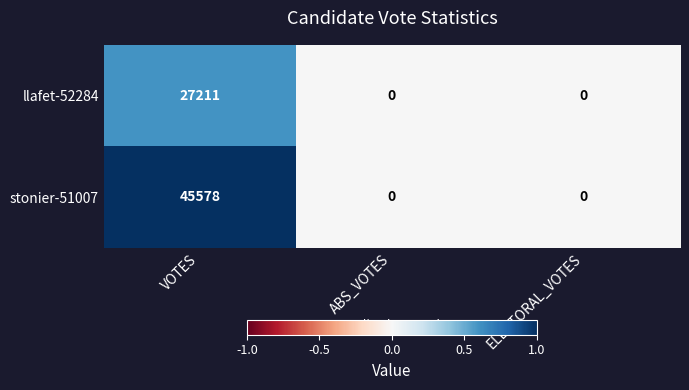

Reading right to left, list all the values displayed in this chart.

llafet-52284: 0	0	27211
stonier-51007: 0	0	45578